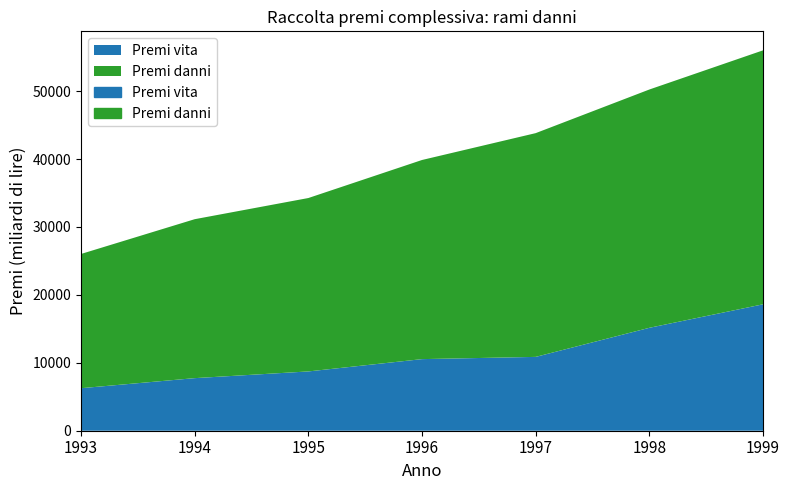

Which series has the largest range (max minus min)?

Premi danni